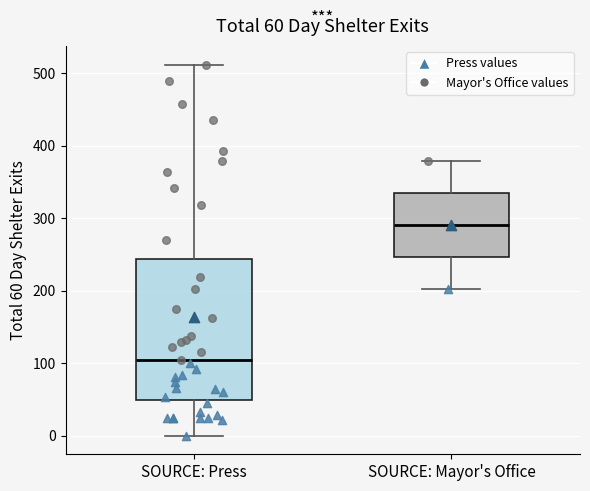

Which box's median line is the lowest?

SOURCE: Press